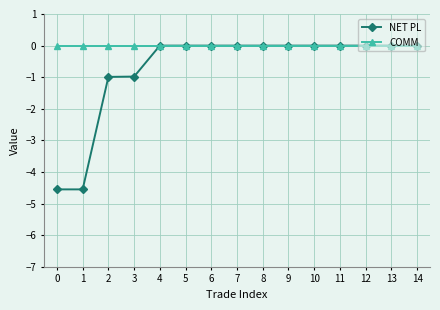

Is it true that NET PL equals -8.1 at 1?

False